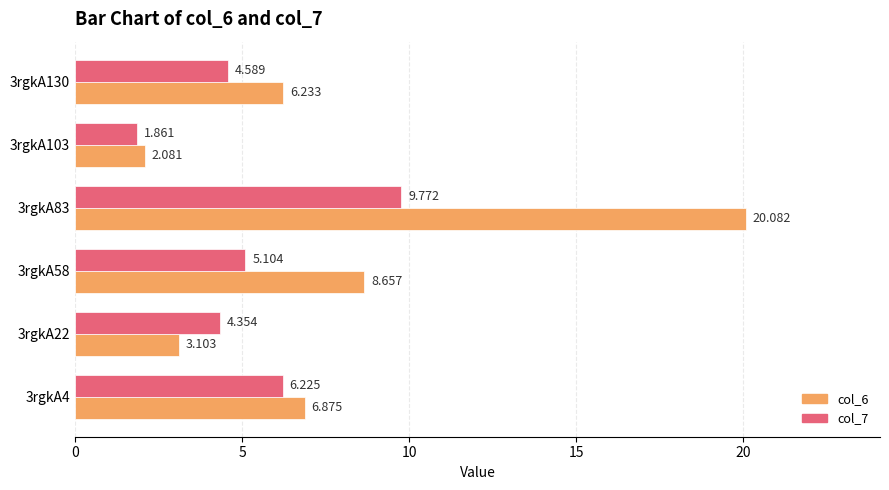

What are all the series names shown in the legend?

col_6, col_7